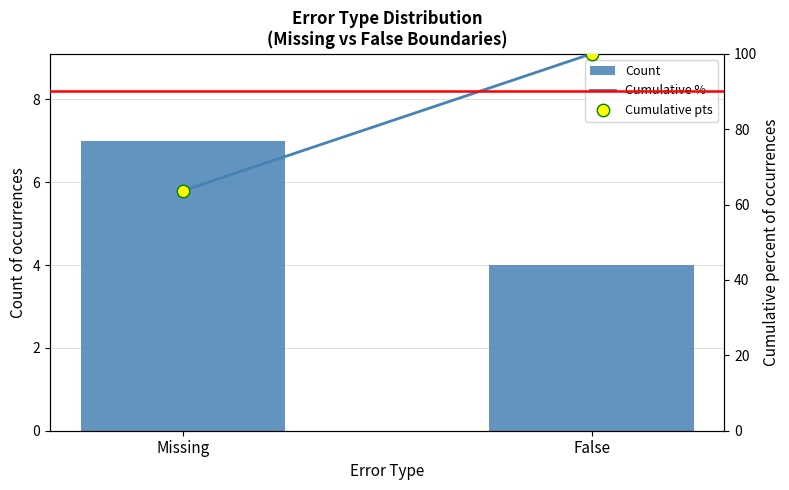

Is the value of Count at False greater than the value of Cumulative % at Missing?

No